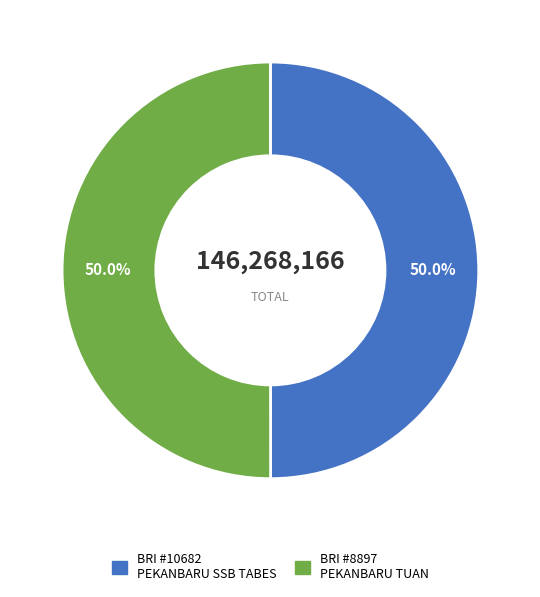

Count the number of slices in the pie.

2